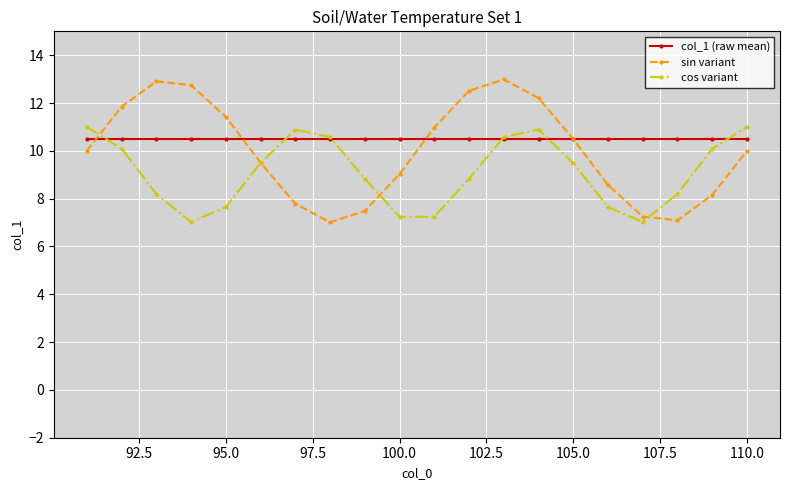

True or false: cos variant has more than 0 interior local peaks.

True